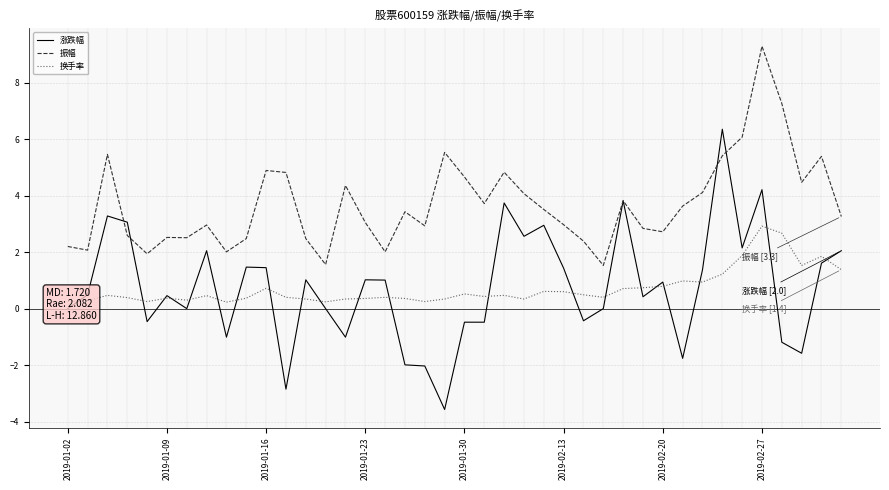

How many lines are shown in the chart?

3